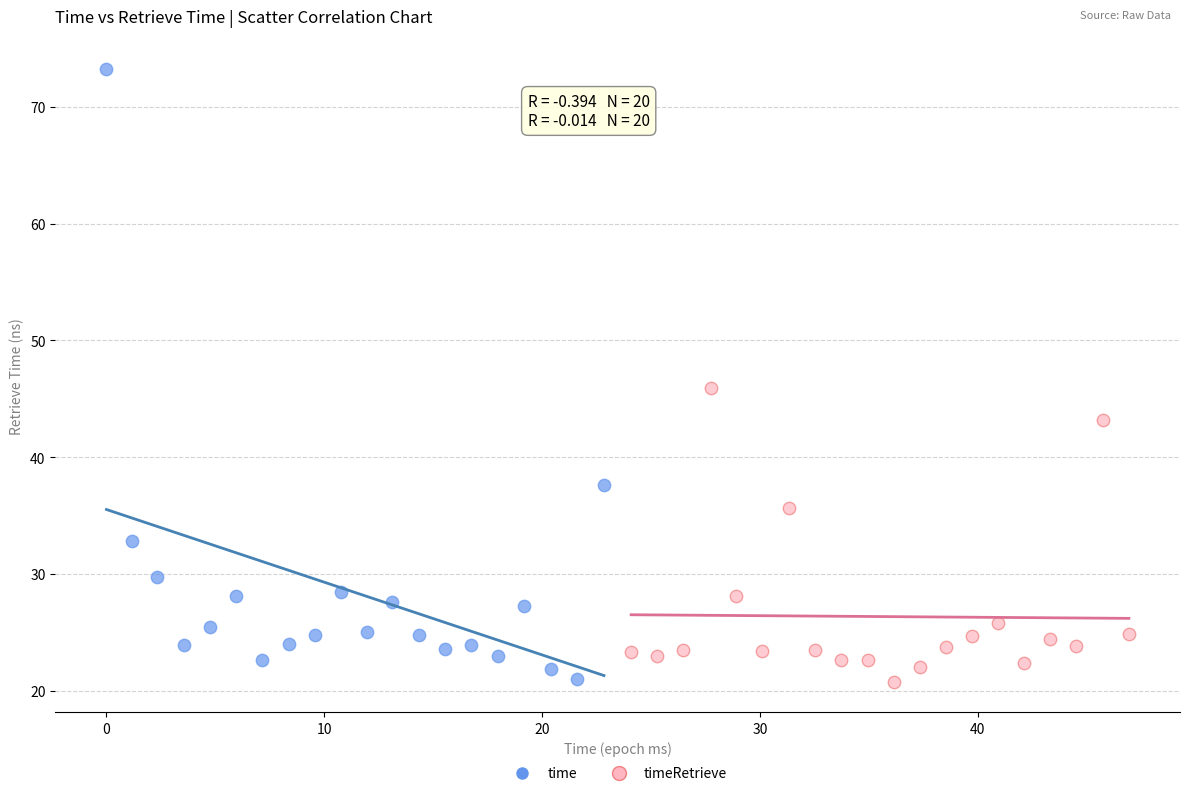

What are all the series names shown in the legend?

time, timeRetrieve